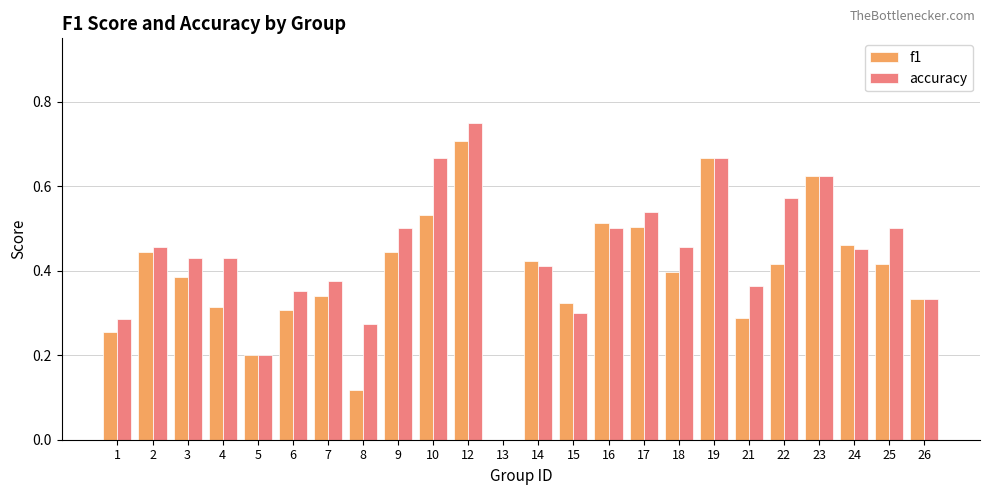

At which label does accuracy reach its peak?

12